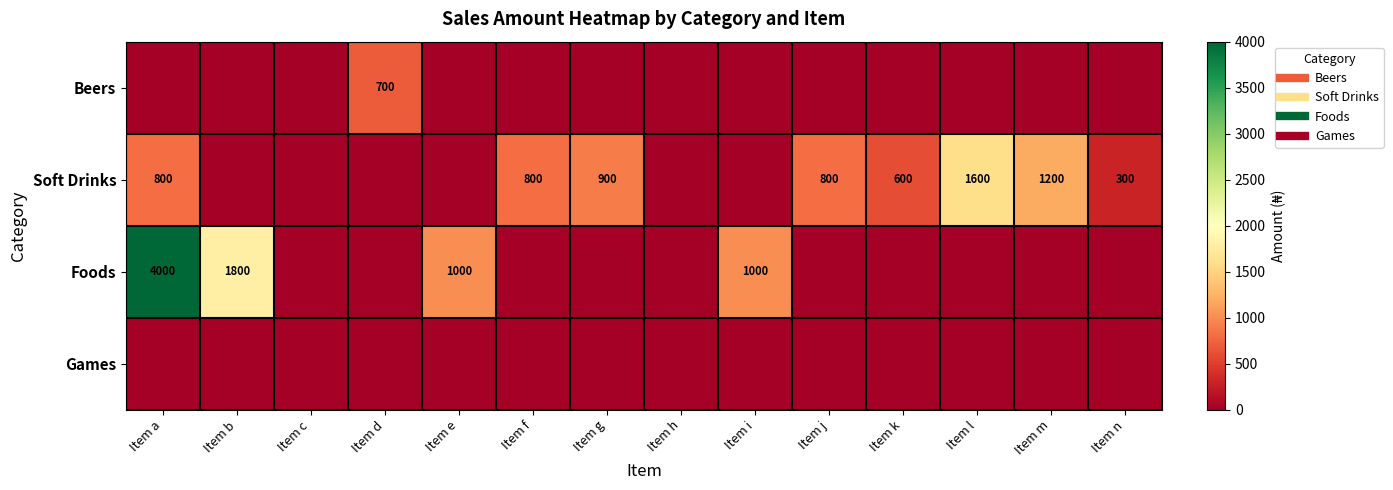

Rank the series at Item b from highest to lowest value.

Foods, Beers, Soft Drinks, Games